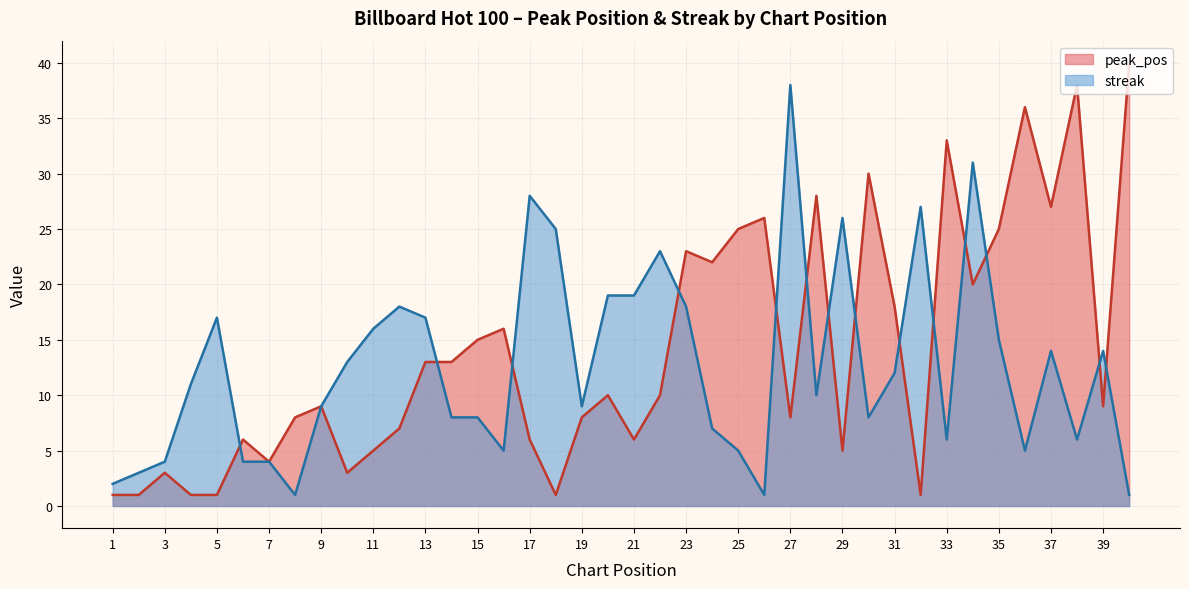

What is the difference between the highest and lowest values at 33?

27